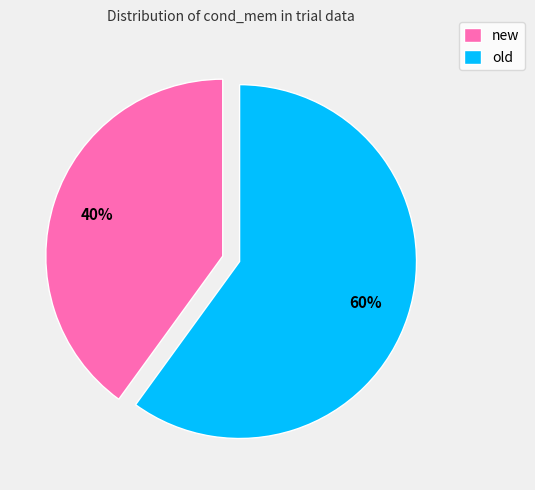

True or false: old accounts for 60% of the total.

True